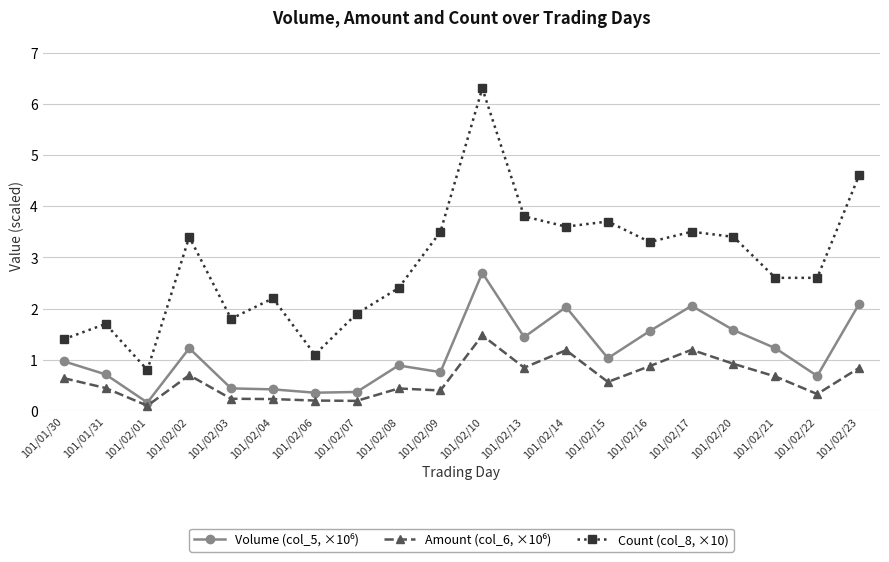

Which series changed the most between 101/02/14 and 101/02/21?

Count (col_8, ×10)